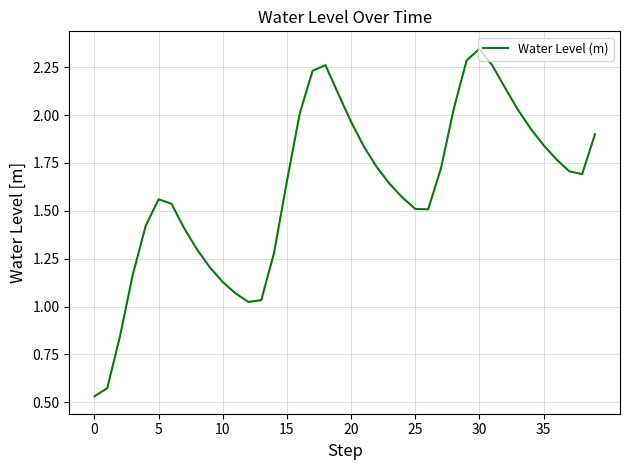

Is this an area chart (filled region under the line)?

No